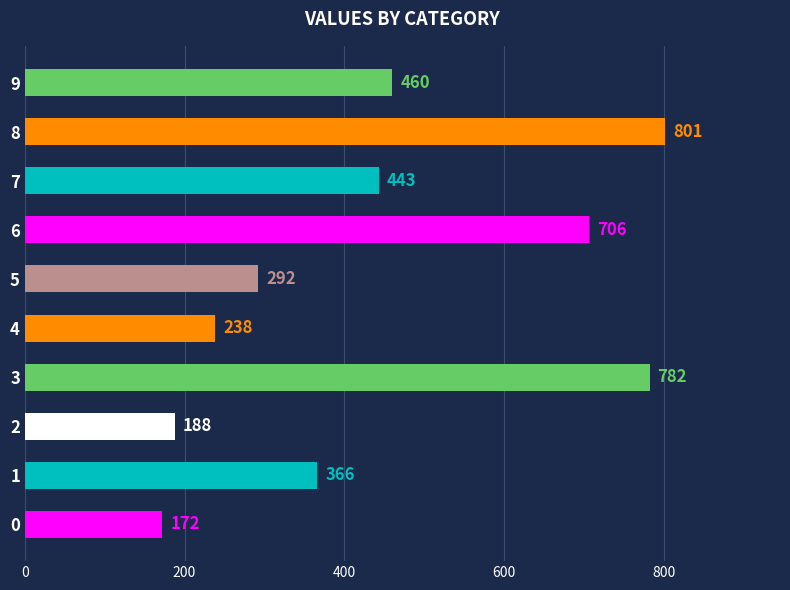

What is the difference between the maximum and minimum values?

629